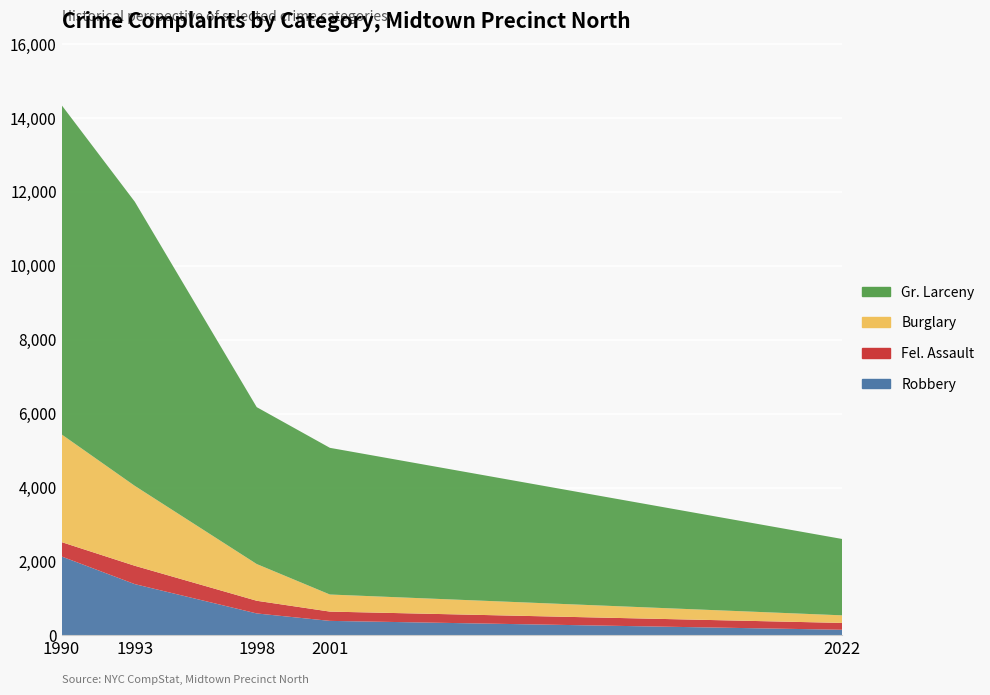

Reading left to right, transcribe all the data shown in this chart.

Robbery: 1990=2135	1993=1388	1998=595	2001=394	2022=154
Fel. Assault: 1990=389	1993=496	1998=343	2001=251	2022=185
Burglary: 1990=2912	1993=2161	1998=993	2001=462	2022=205
Gr. Larceny: 1990=8903	1993=7683	1998=4242	2001=3966	2022=2065